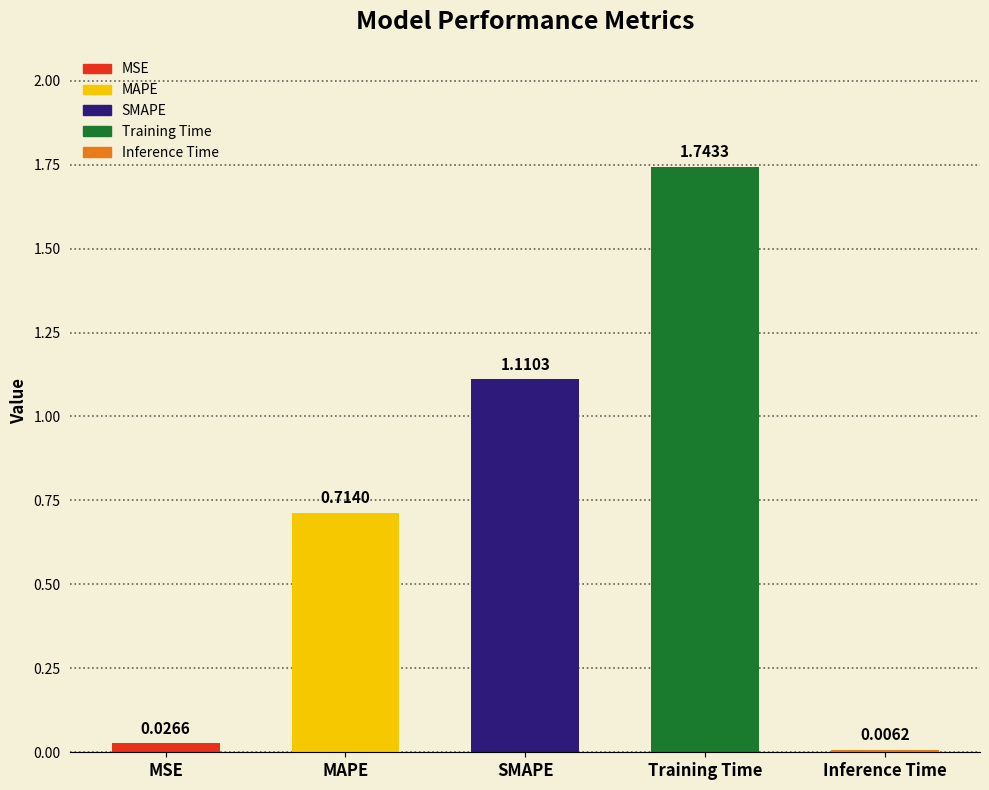

What is the difference between the values at MAPE and SMAPE?

0.4